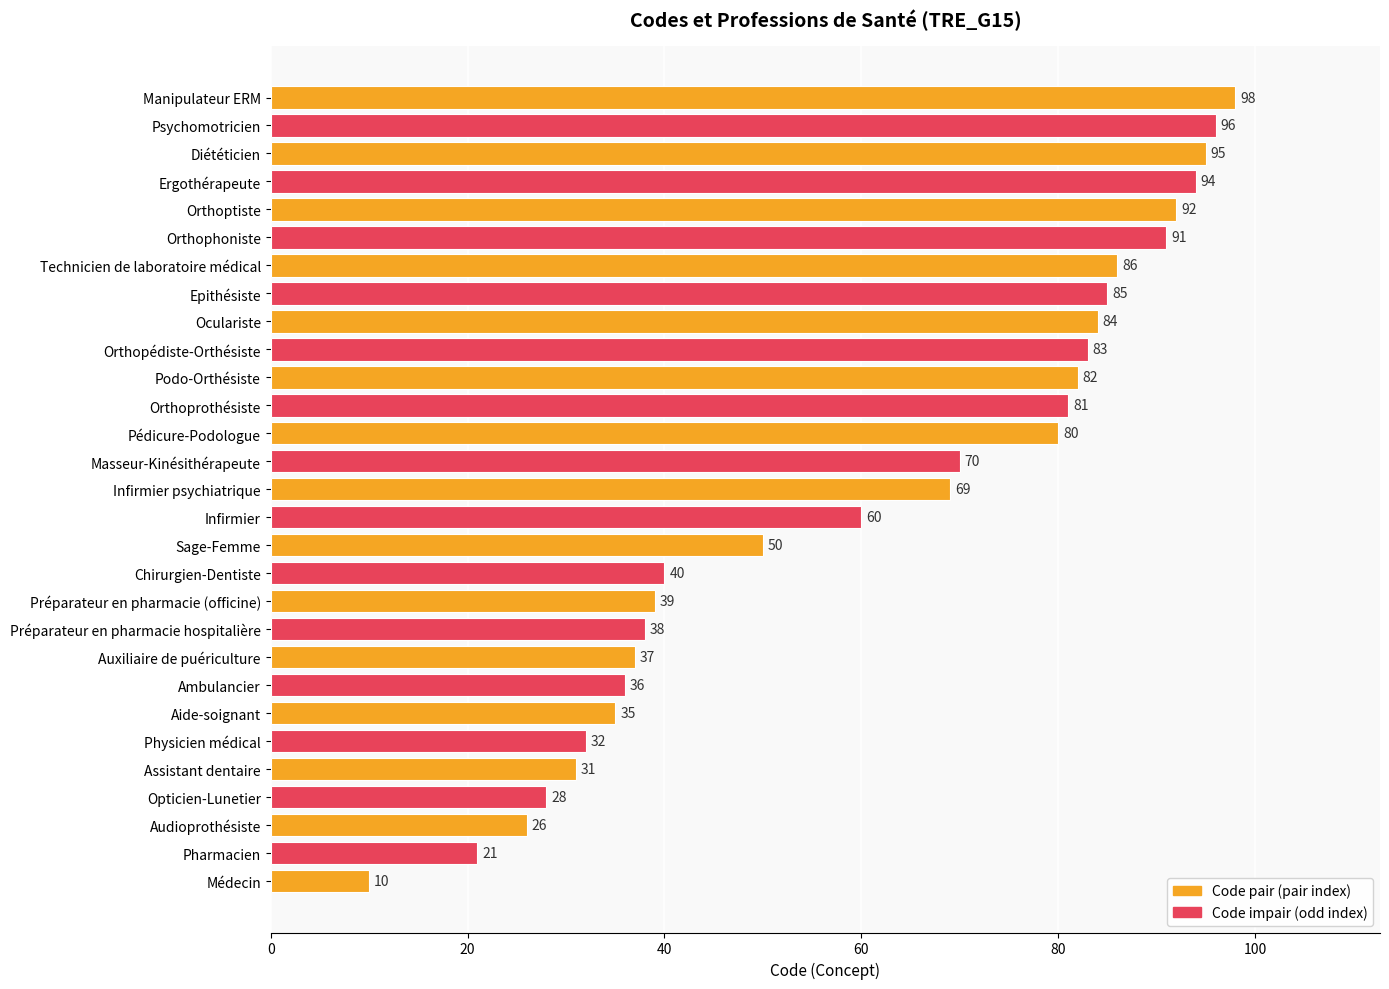

True or false: the data shows 117 at Oculariste.

False